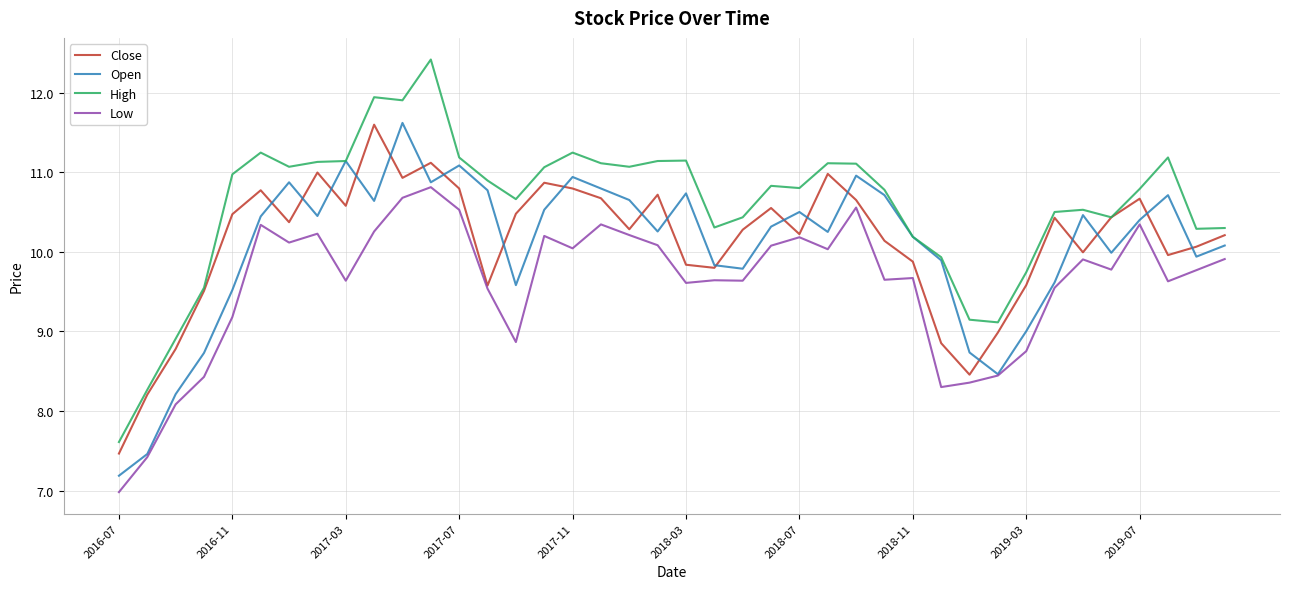

Which series has the largest total across all categories?

High